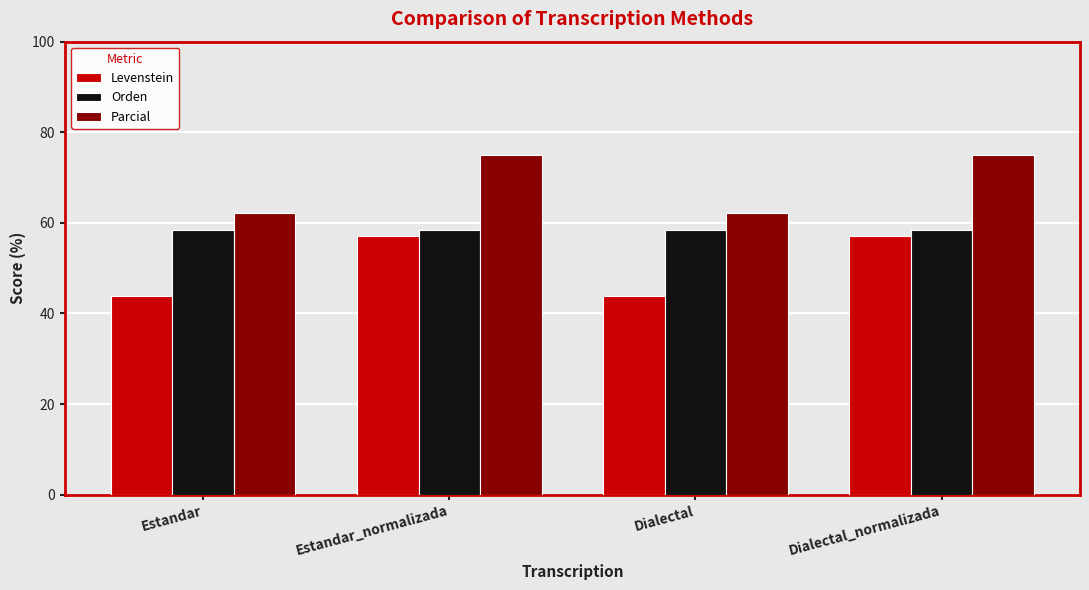

What is the label of the 4th bar from the right?

Estandar